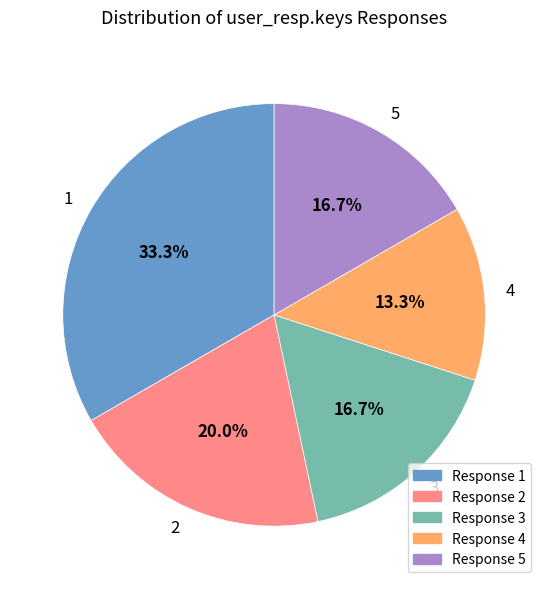

What is the largest slice in the pie chart?

1